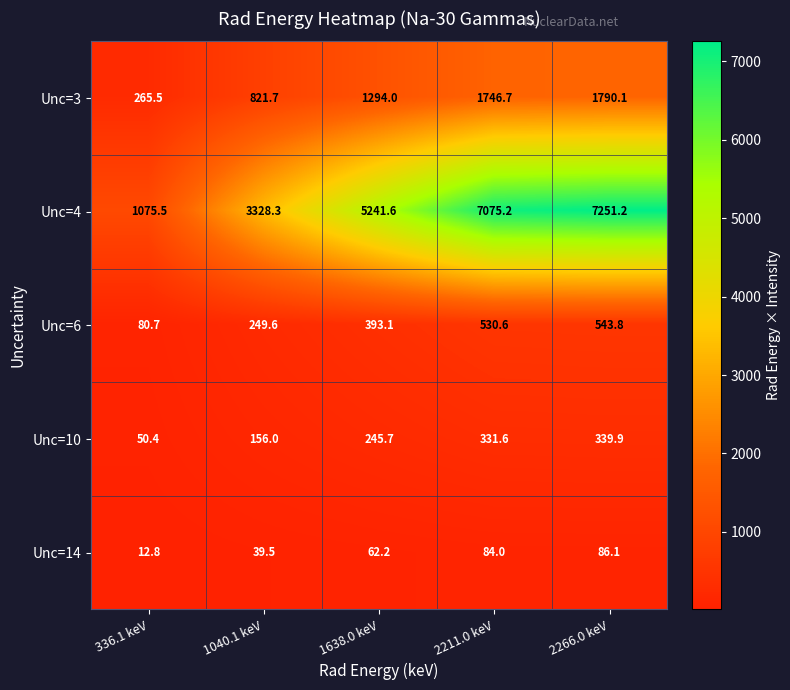

Reading left to right, list all the values displayed in this chart.

Unc=3: 265.5	821.7	1294.0	1746.7	1790.1
Unc=4: 1075.5	3328.3	5241.6	7075.2	7251.2
Unc=6: 80.7	249.6	393.1	530.6	543.8
Unc=10: 50.4	156.0	245.7	331.6	339.9
Unc=14: 12.8	39.5	62.2	84.0	86.1